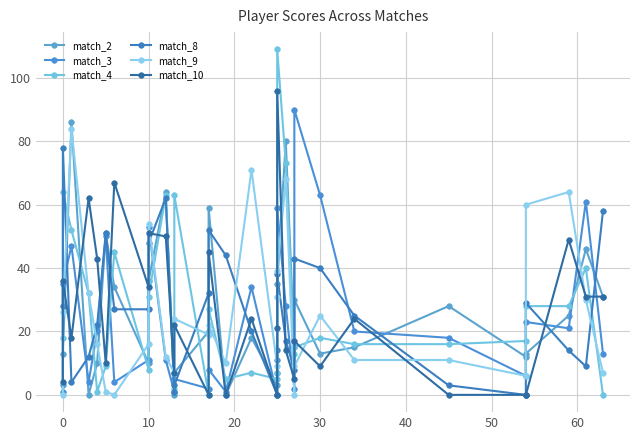

The value of match_8 at 24 is 5. True or false?

False